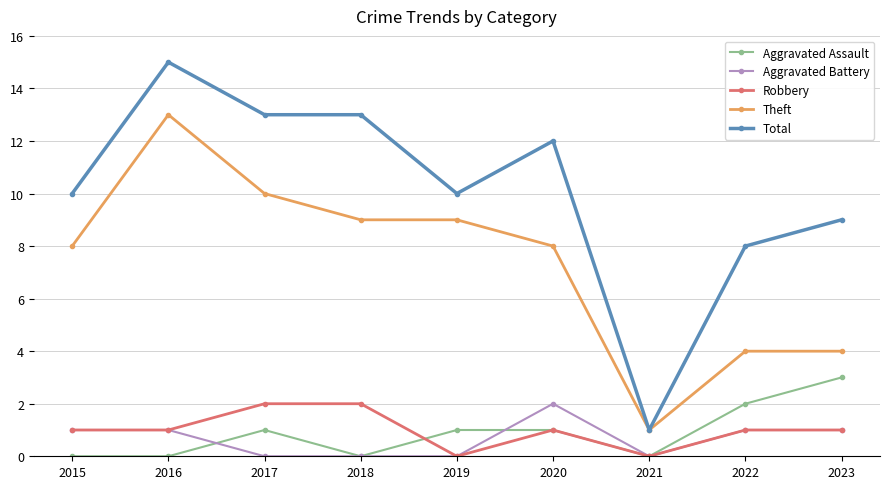

At 2017, list the series in order from smallest to largest.

Aggravated Battery, Aggravated Assault, Robbery, Theft, Total